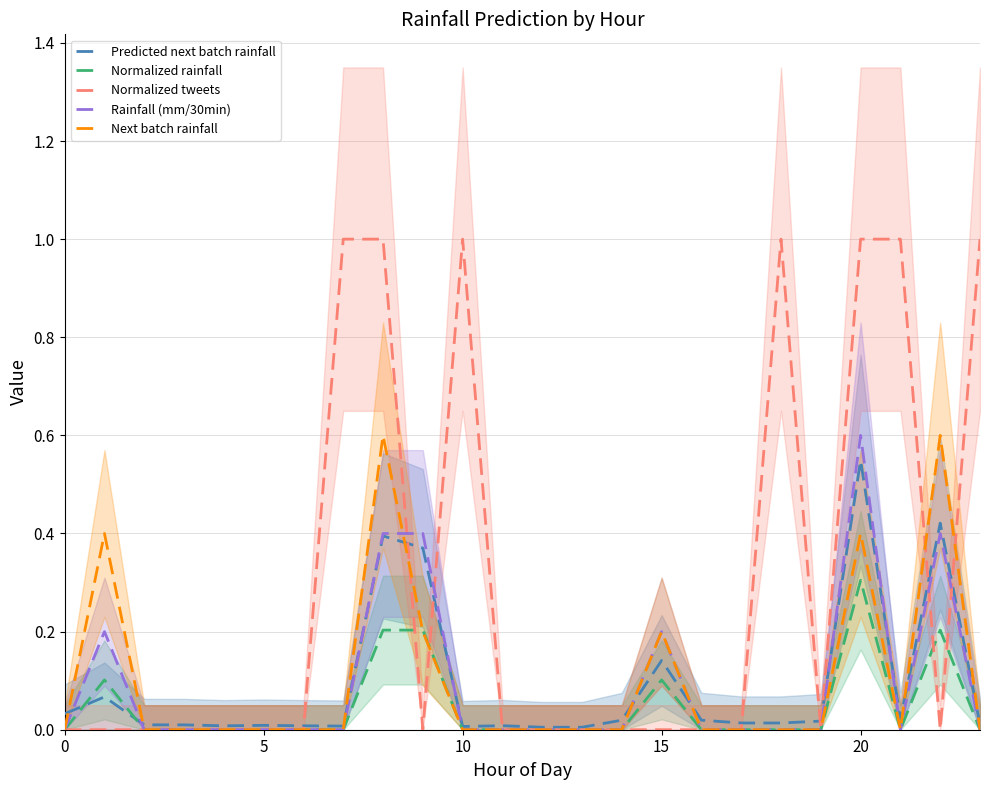

The value of Rainfall (mm/30min) at 10 is 0.0. True or false?

True